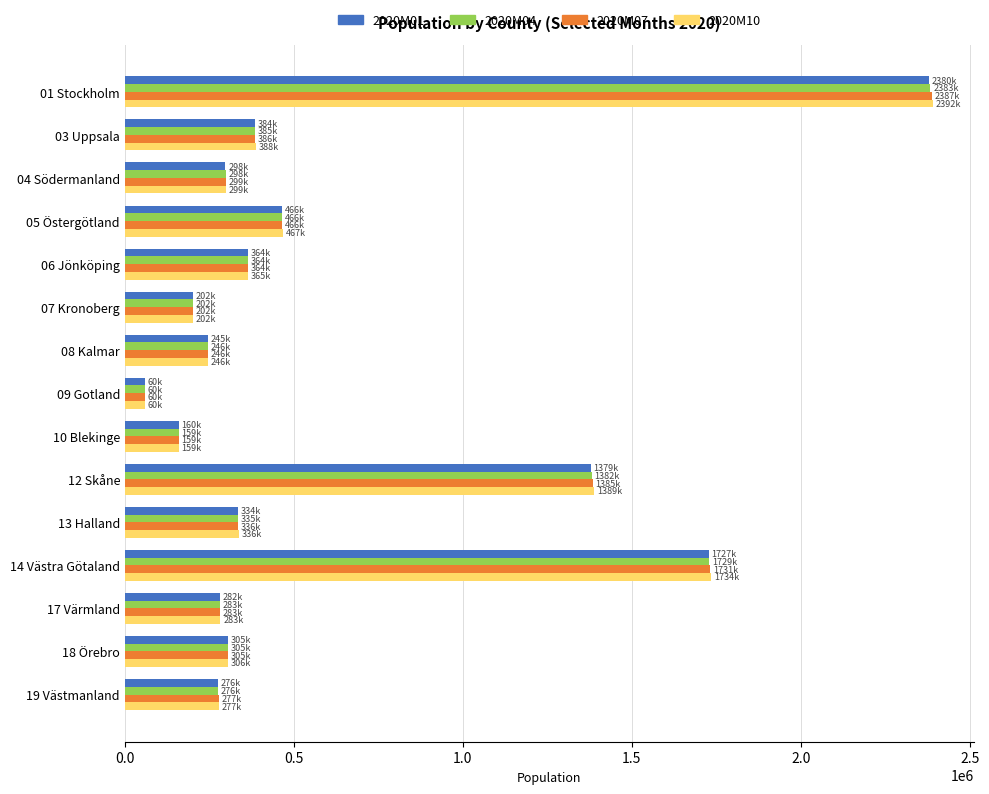

What is the smallest value displayed?

59720